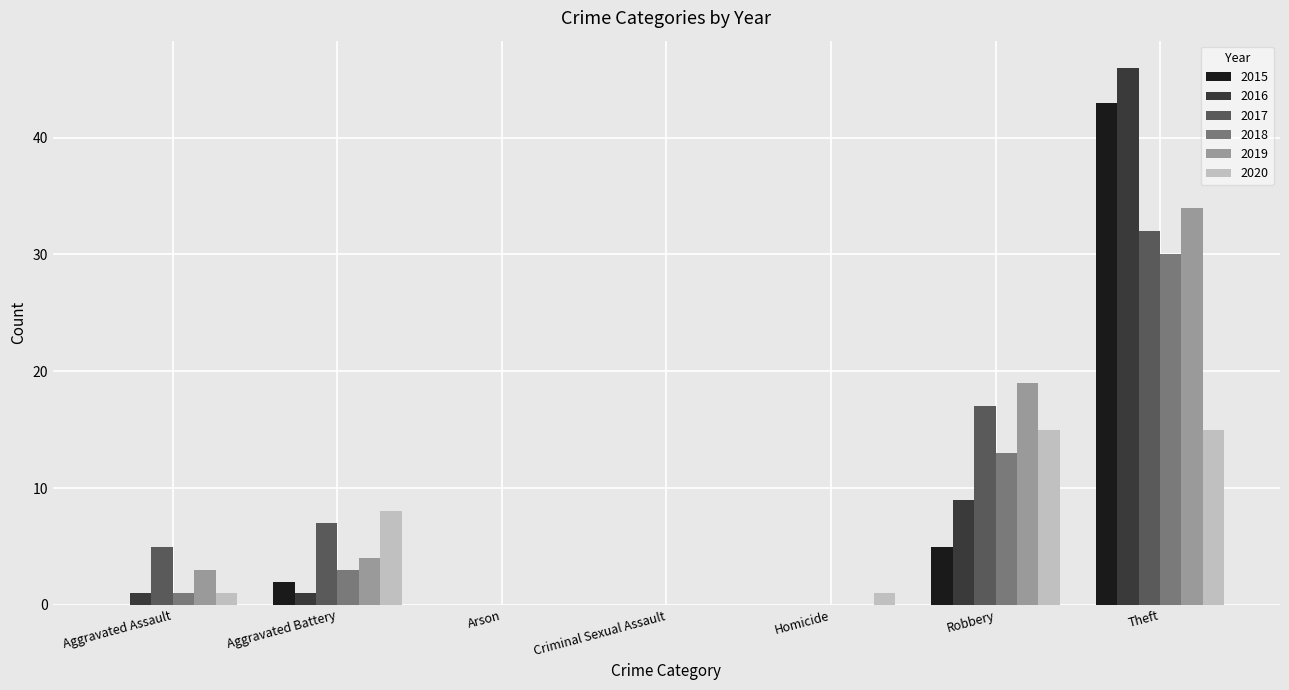

What is the sum of the 2020 values at Aggravated Assault and Robbery?

16